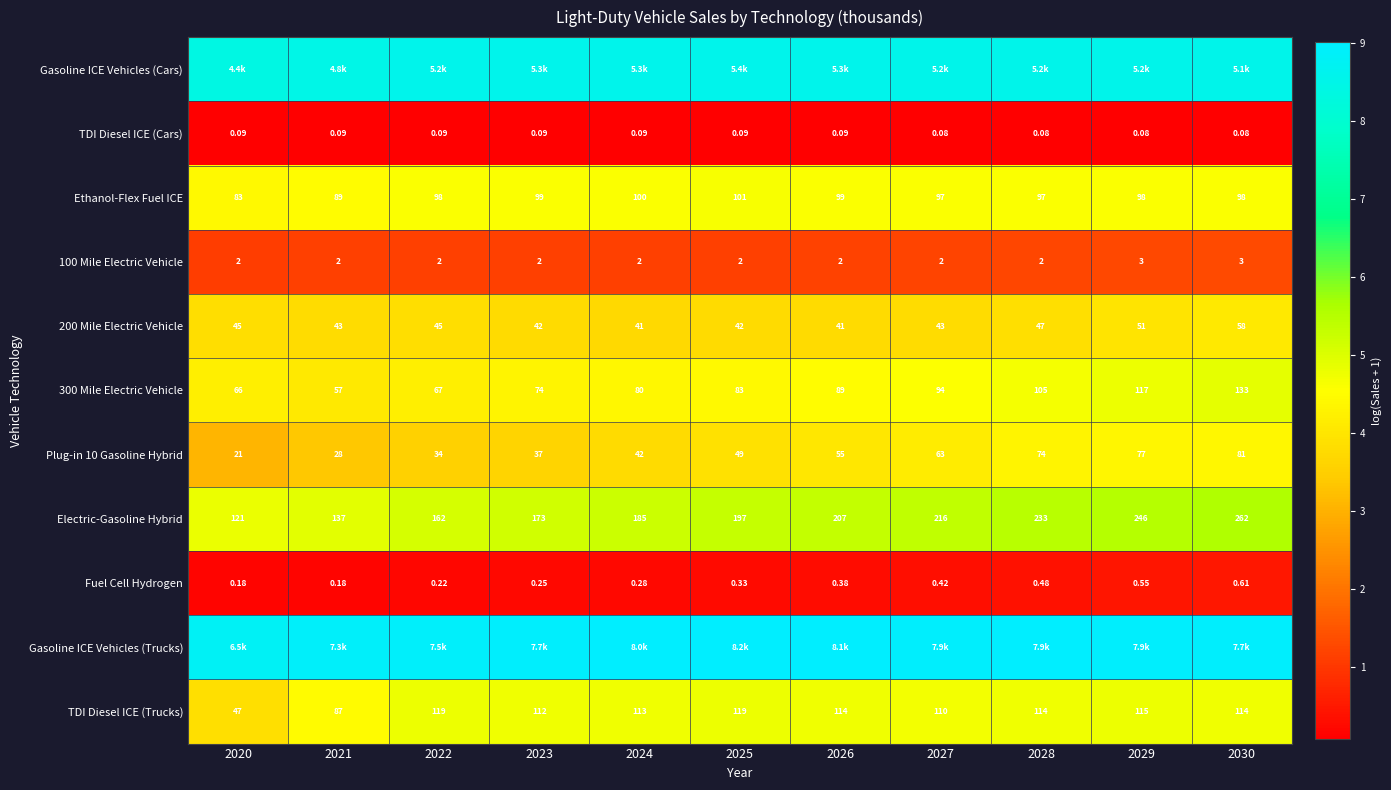

At which category is the sum across all series the highest?

2030